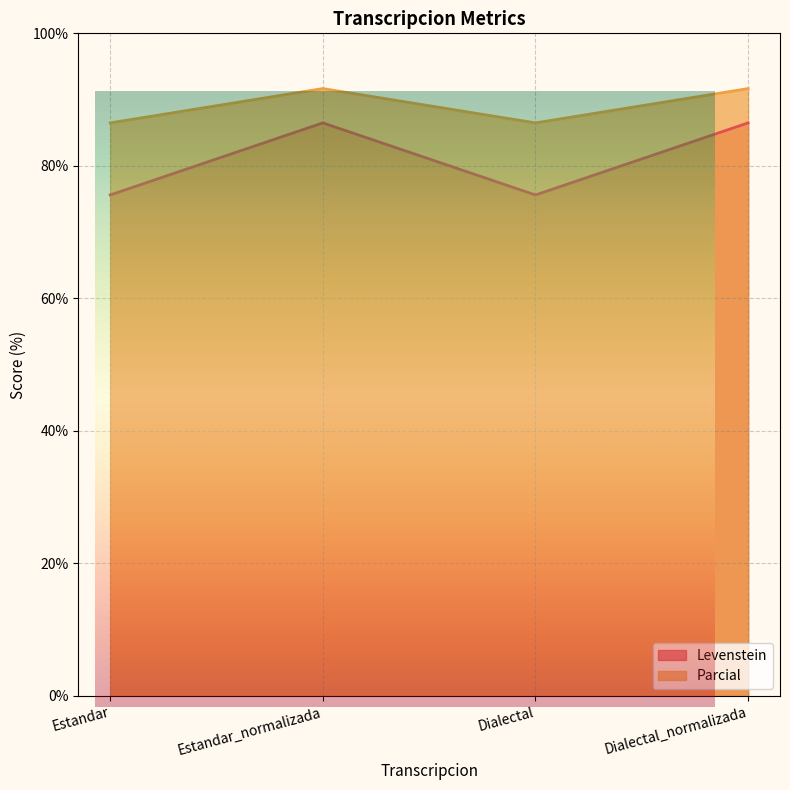

Is the value of Parcial at Estandar_normalizada greater than the value of Levenstein at Estandar_normalizada?

Yes